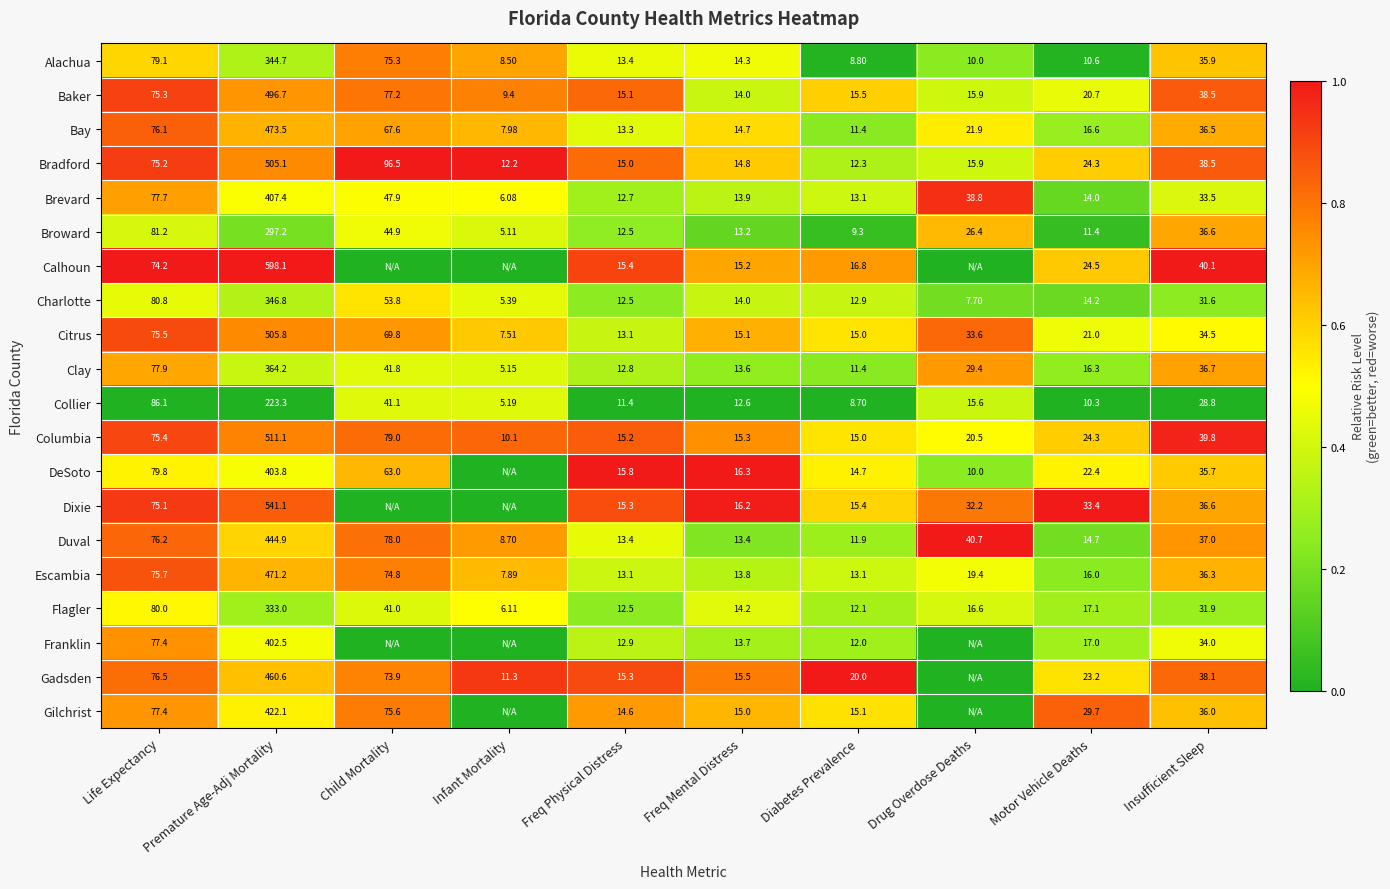

Rank the categories by Citrus value from lowest to highest.

Infant Mortality, Freq Physical Distress, Diabetes Prevalence, Freq Mental Distress, Motor Vehicle Deaths, Drug Overdose Deaths, Insufficient Sleep, Child Mortality, Life Expectancy, Premature Age-Adj Mortality